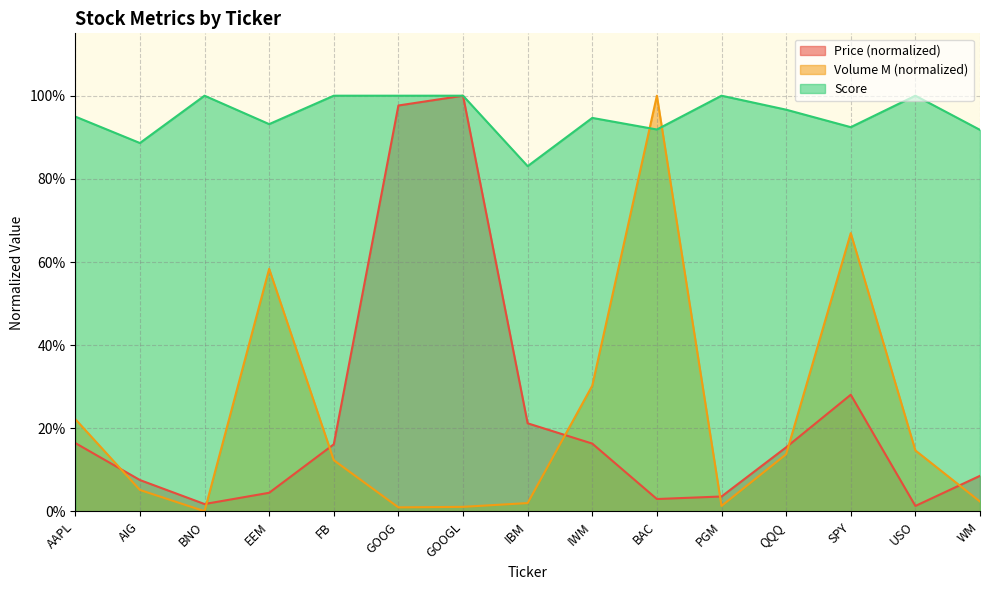

Which has a higher value, USO or AAPL?

AAPL